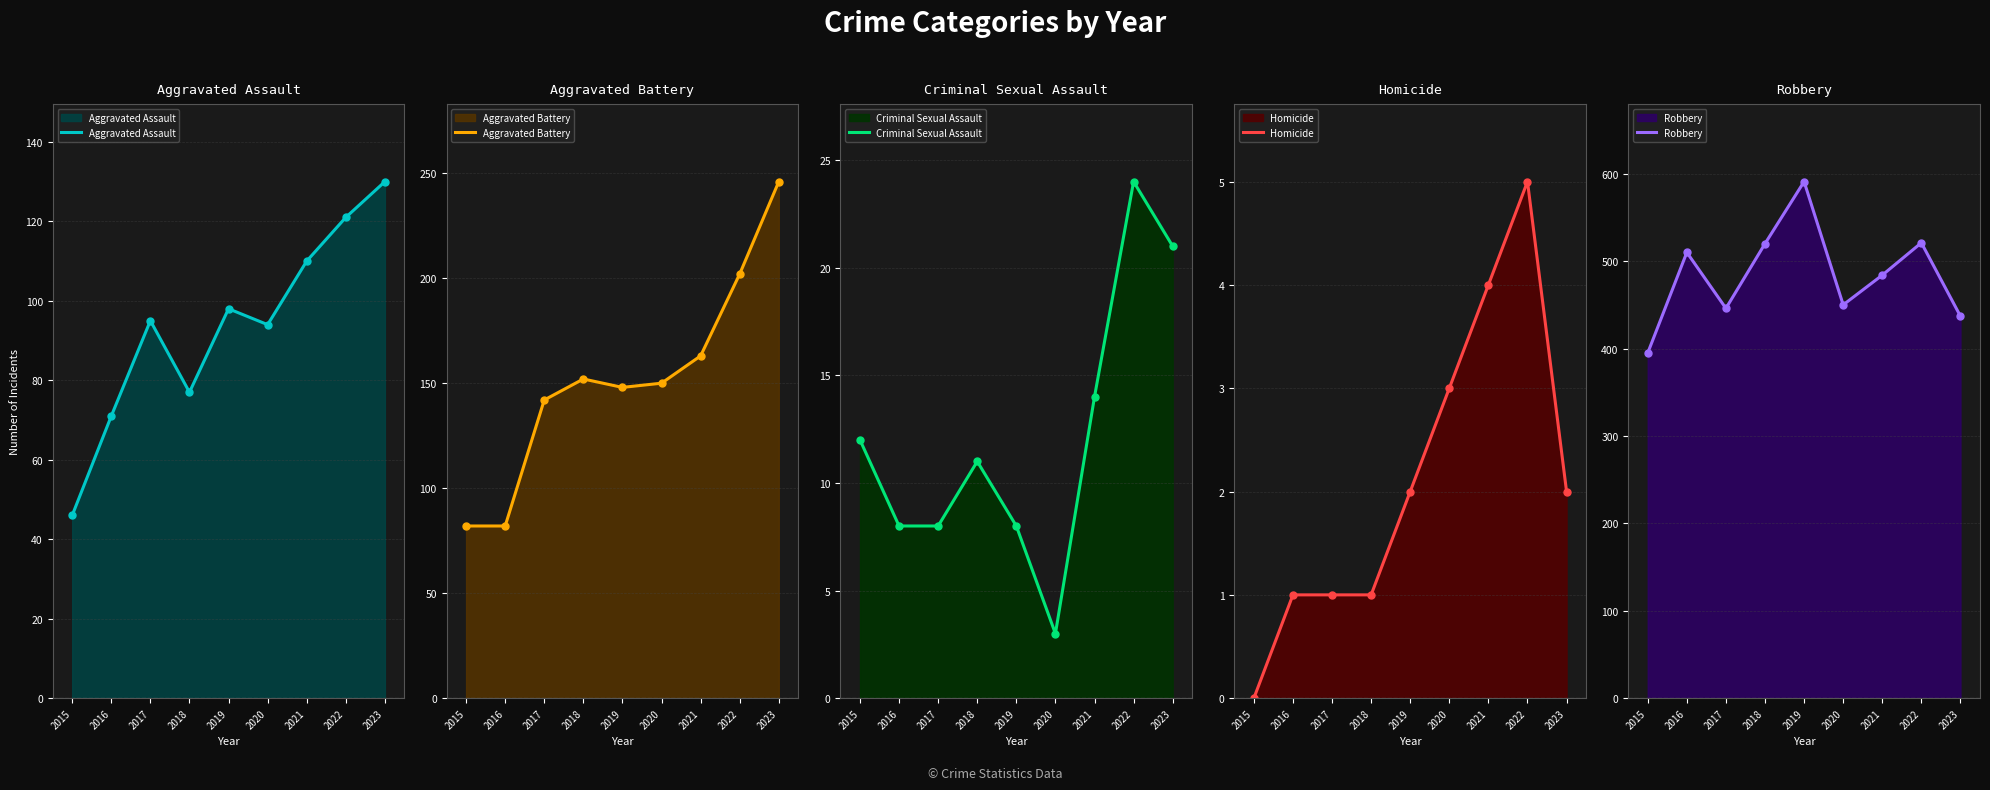

The Robbery series shows 212 at 2019. True or false?

False